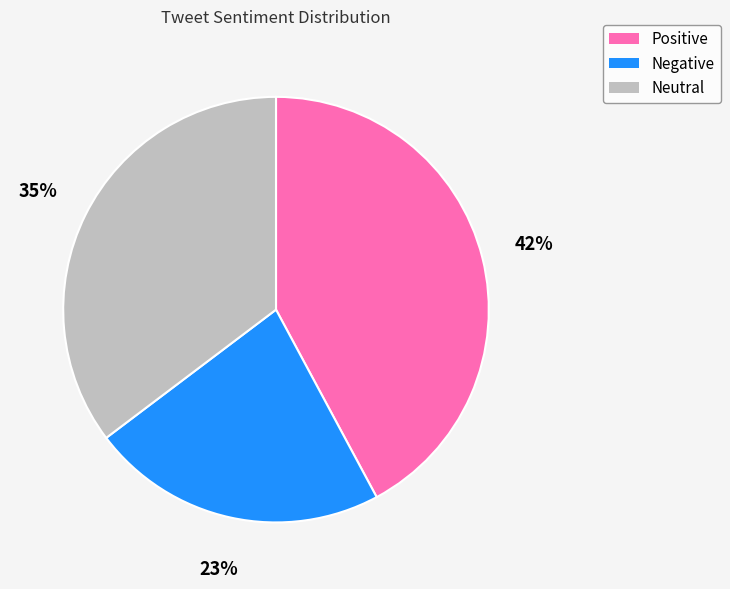

To the nearest percent, what is the combined percentage of Positive and Negative?

65%